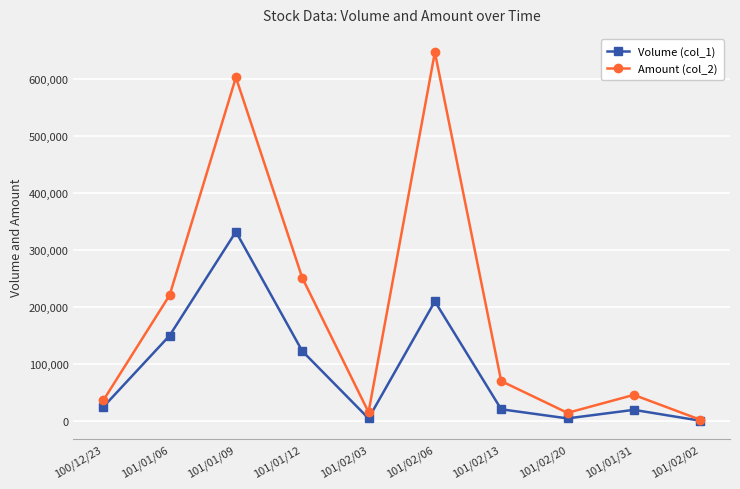

What is the smallest value displayed?

1000